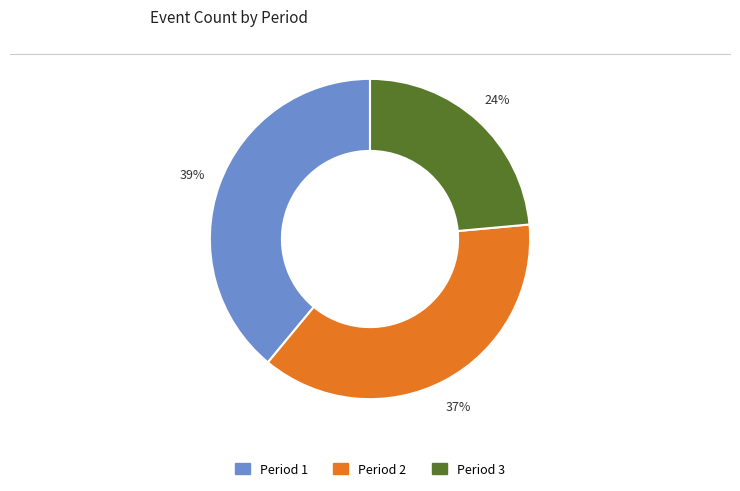

Which slice is the largest?

Period 1